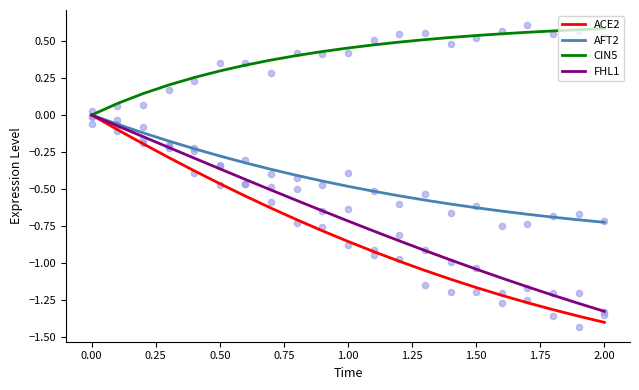

Which series has the largest total across all categories?

CIN5